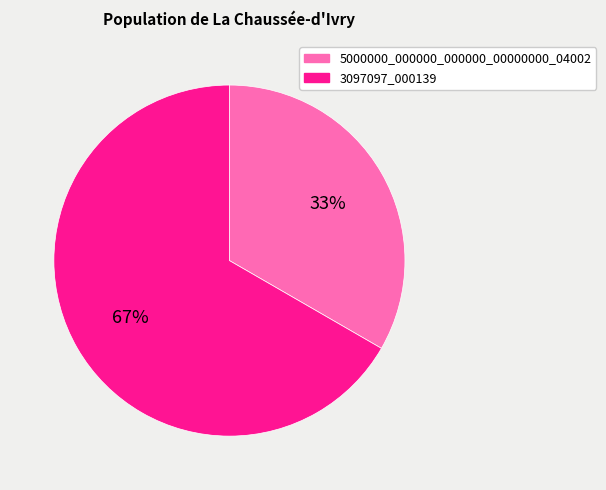

To the nearest percent, what is the average slice percentage?

50%